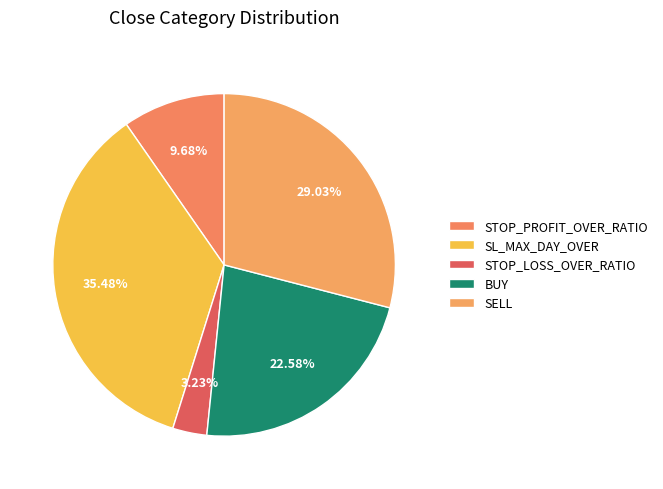

Rank the categories by value from highest to lowest.

SL_MAX_DAY_OVER, SELL, BUY, STOP_PROFIT_OVER_RATIO, STOP_LOSS_OVER_RATIO